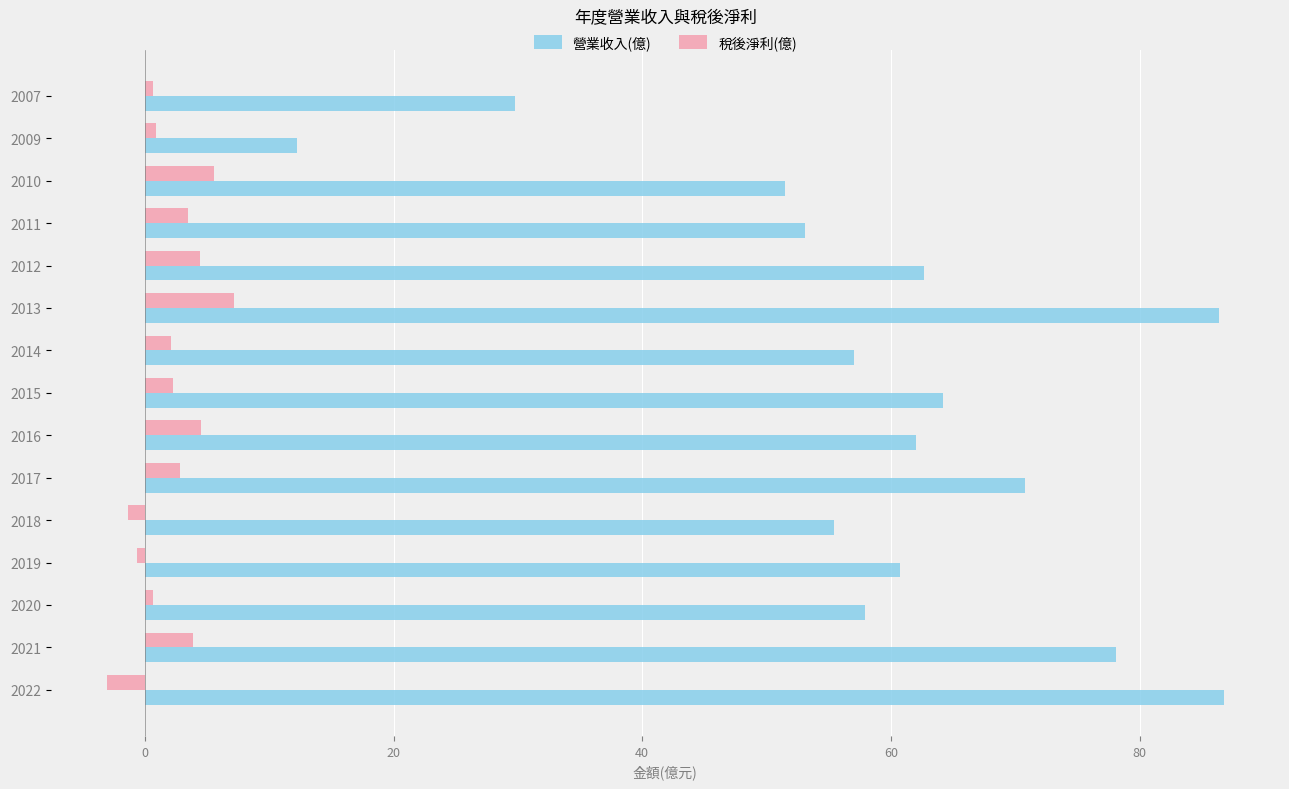

What is the minimum value shown in the chart?

-3.1